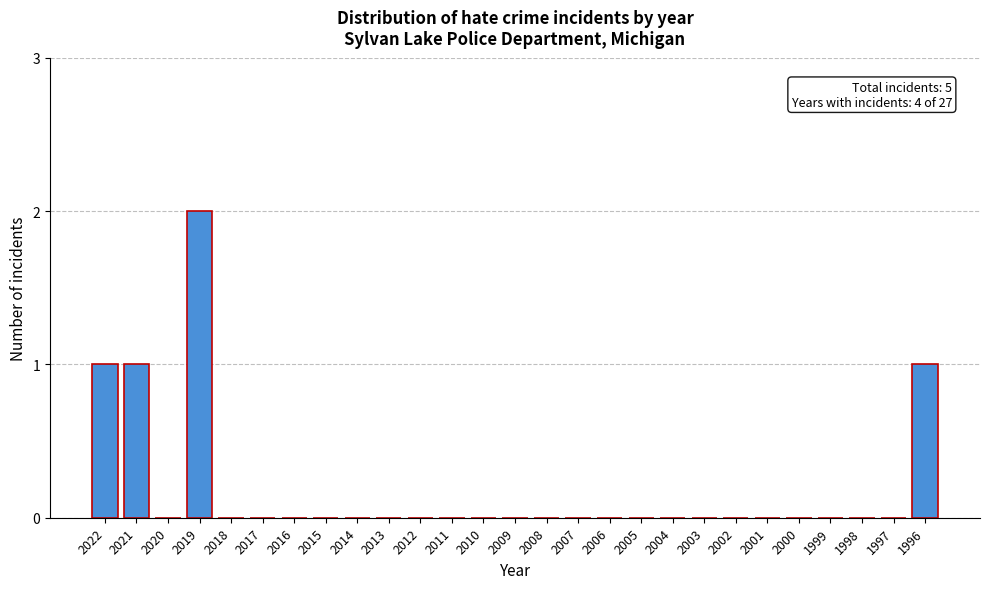

Reading left to right, list all the values displayed in this chart.

2022=1	2021=1	2020=0	2019=2	2018=0	2017=0	2016=0	2015=0	2014=0	2013=0	2012=0	2011=0	2010=0	2009=0	2008=0	2007=0	2006=0	2005=0	2004=0	2003=0	2002=0	2001=0	2000=0	1999=0	1998=0	1997=0	1996=1